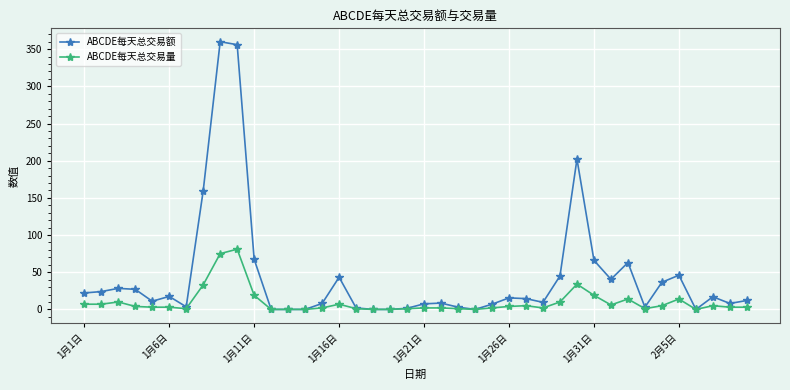

What is the difference between the second highest and second lowest values in the ABCDE每天总交易额 series?

356.0